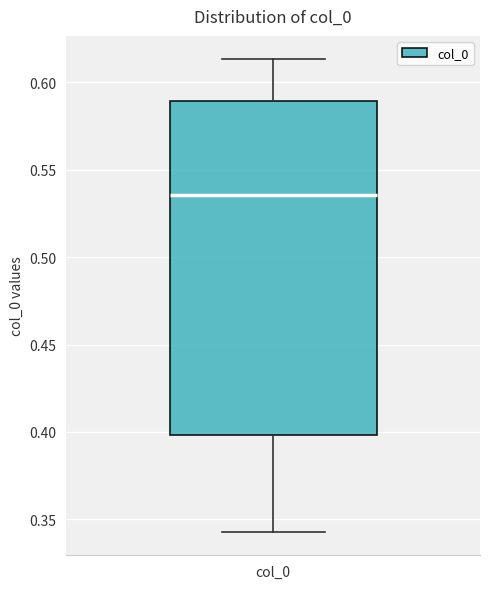

Where does the median line of the box for col_0 sit on the y-axis? The values are not printed on the chart, so give them approximately, as read against the axis.

0.535